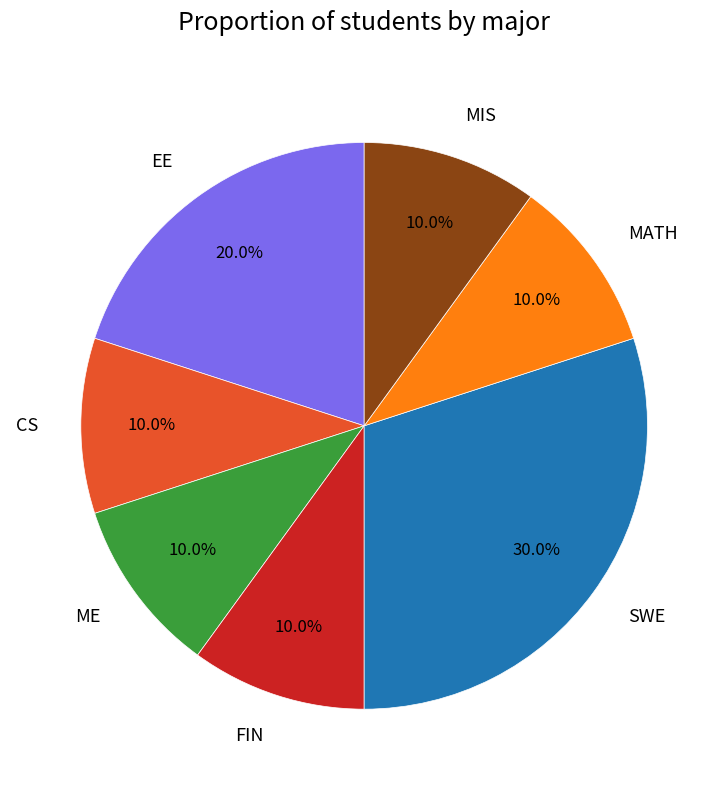

Is it true that MIS is 2% of the pie?

False